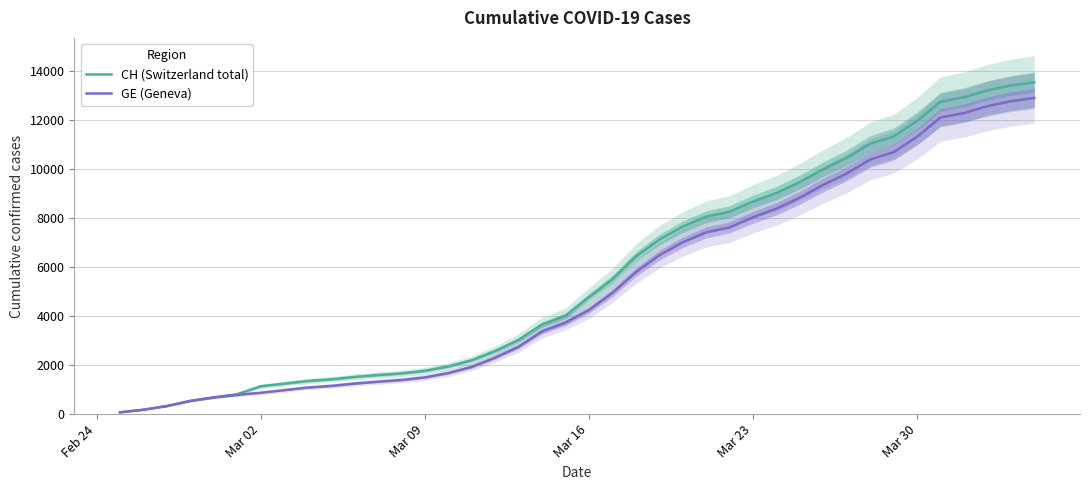

What is the highest value of the CH (Switzerland total) series?

13553